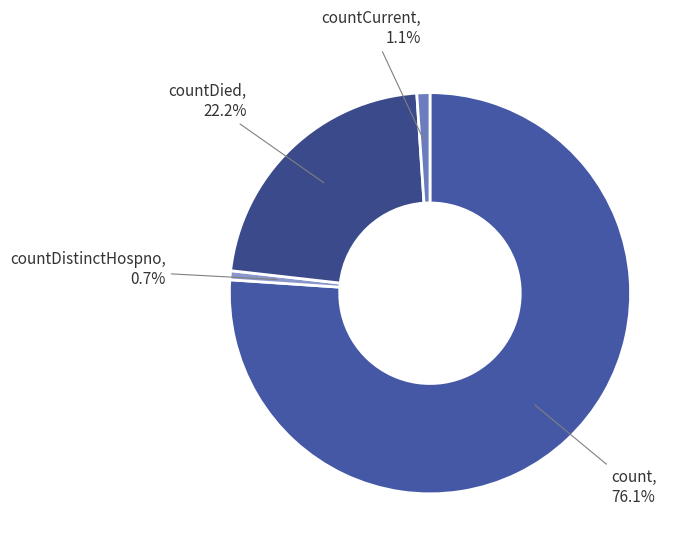

Does any single category account for the majority?

Yes